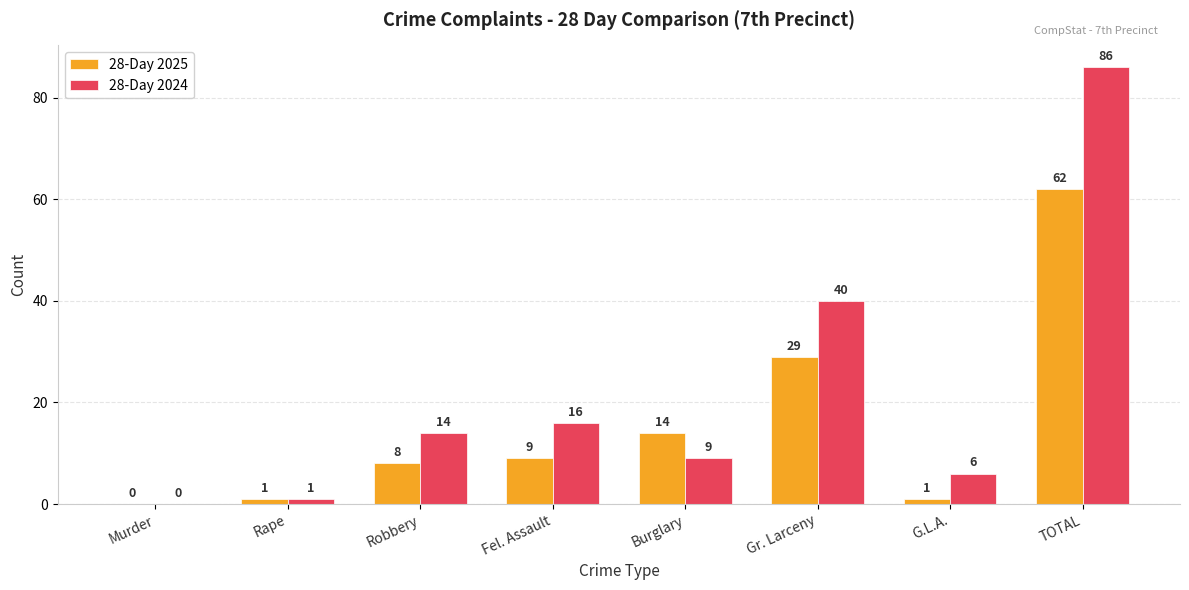

Count the number of data series in this chart.

2